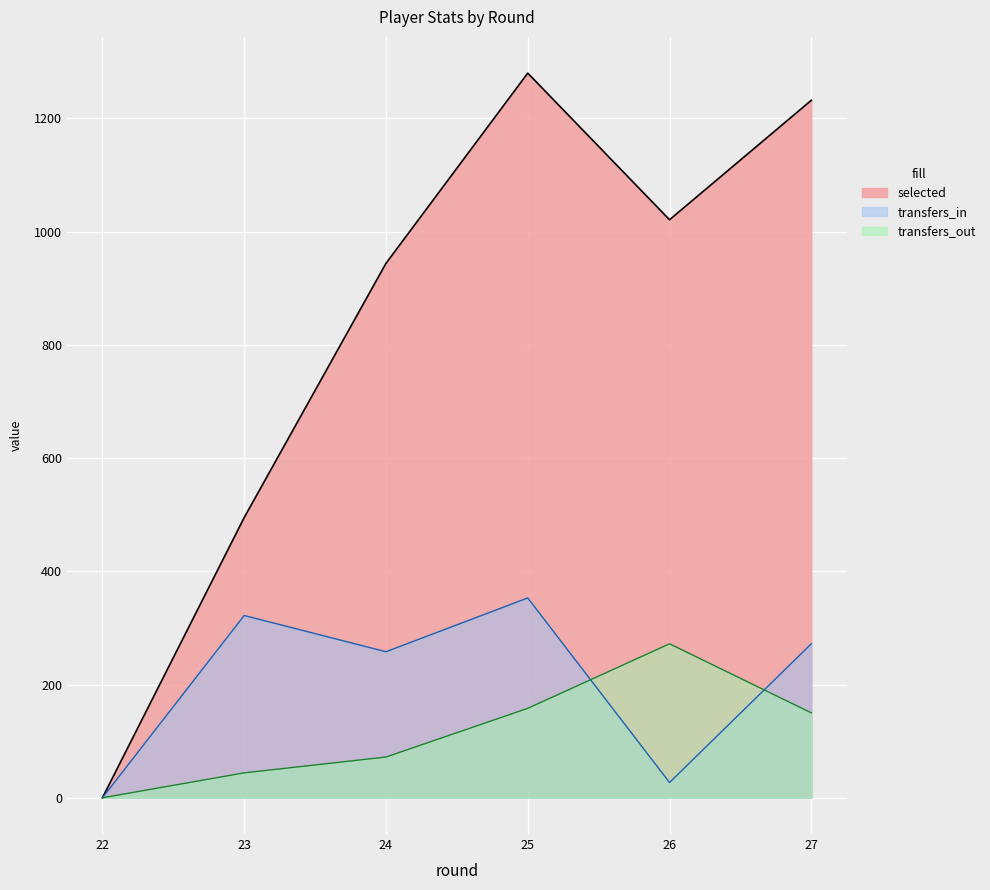

Which series has the largest total across all categories?

selected